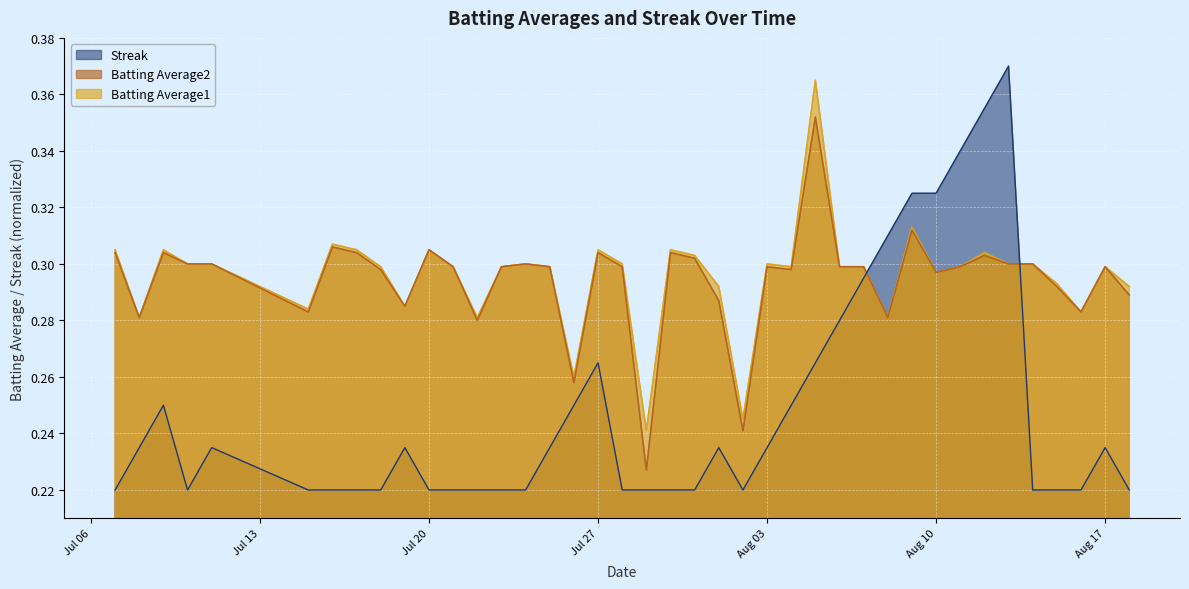

How many categories are shown in the chart?

40